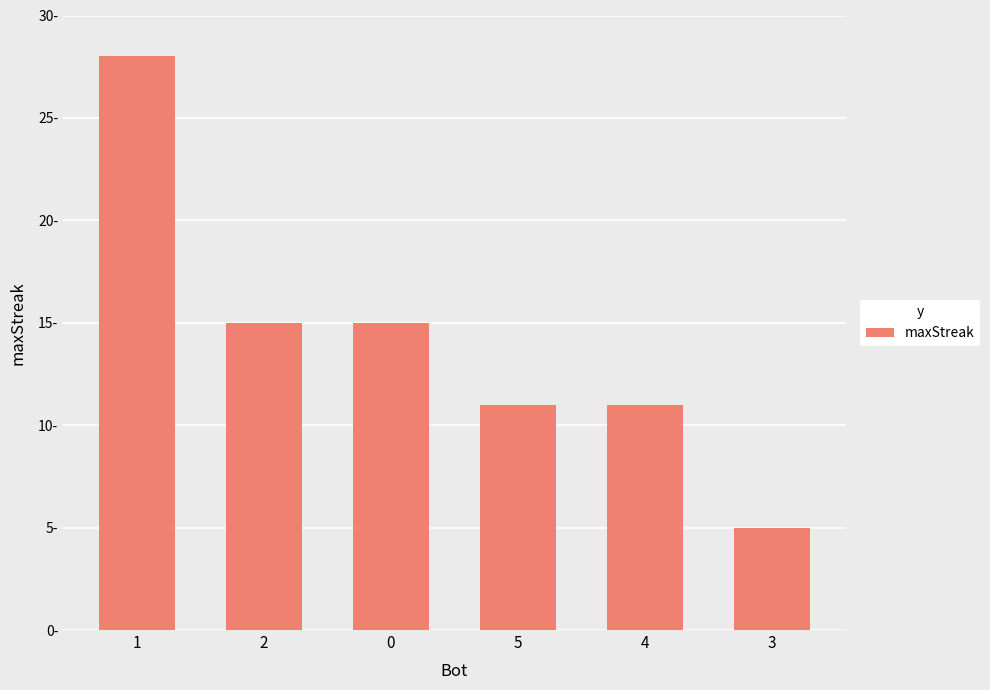

Reading right to left, list all the values displayed in this chart.

5	11	11	15	15	28